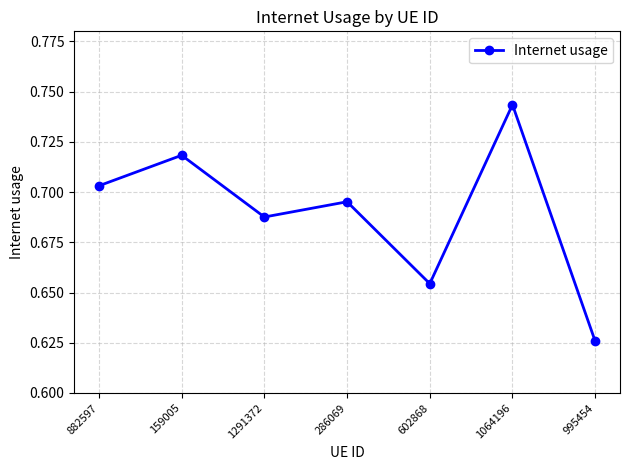

What is the label of the 3rd point from the right?

602868